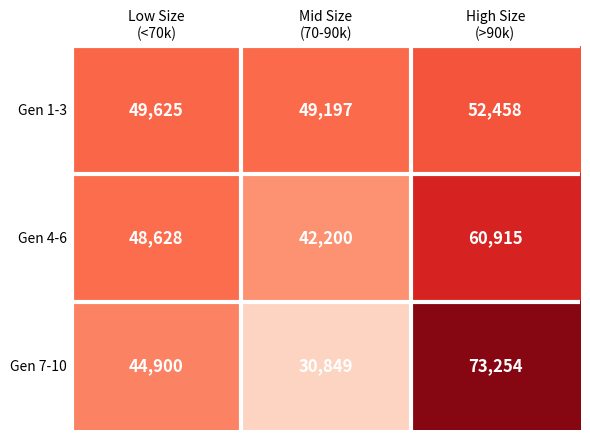

At which category is the sum across all series the highest?

High Size
(>90k)